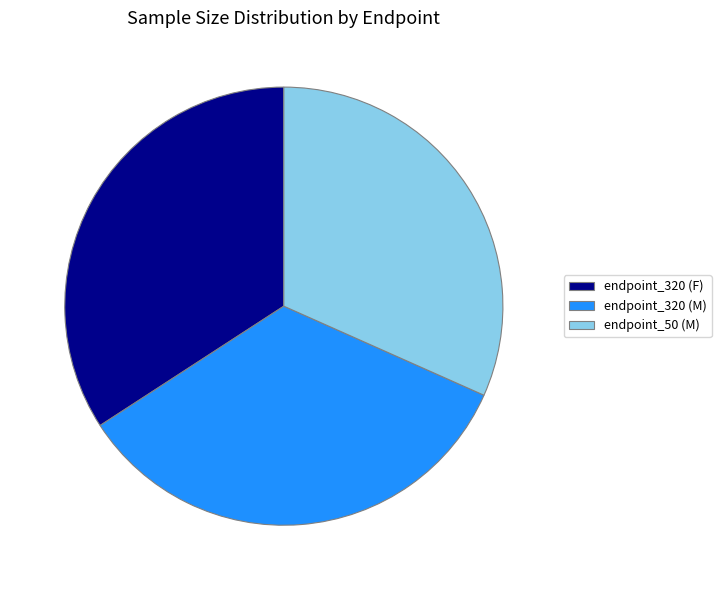

What is the smallest slice in the pie chart?

endpoint_50 (M)